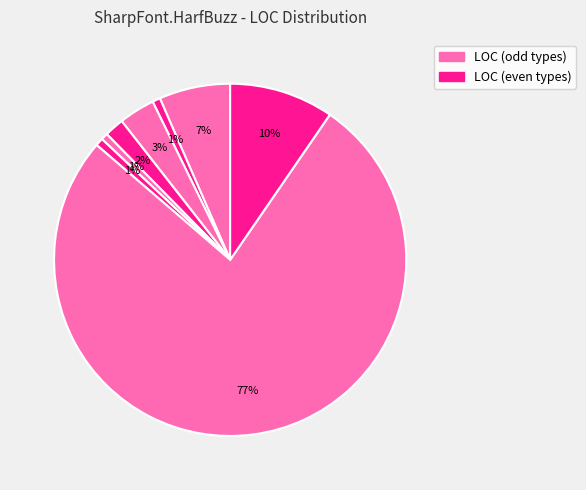

How many slices are in this pie chart?

8